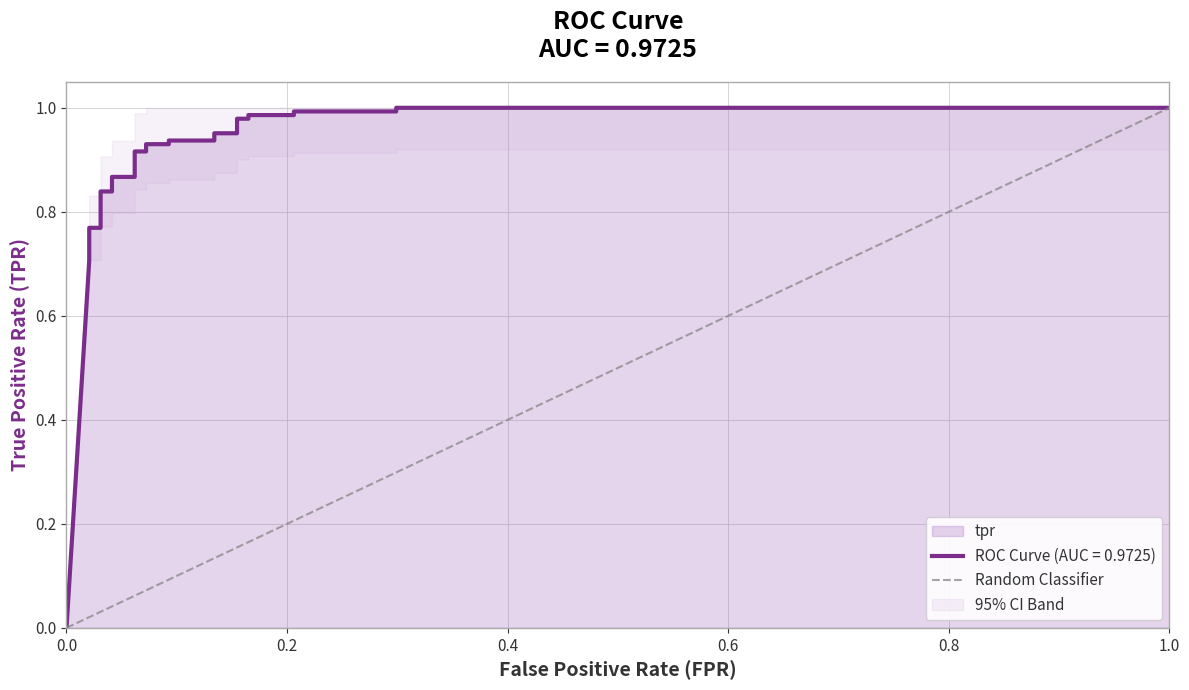

Count the values in the range 0 to 1.

2